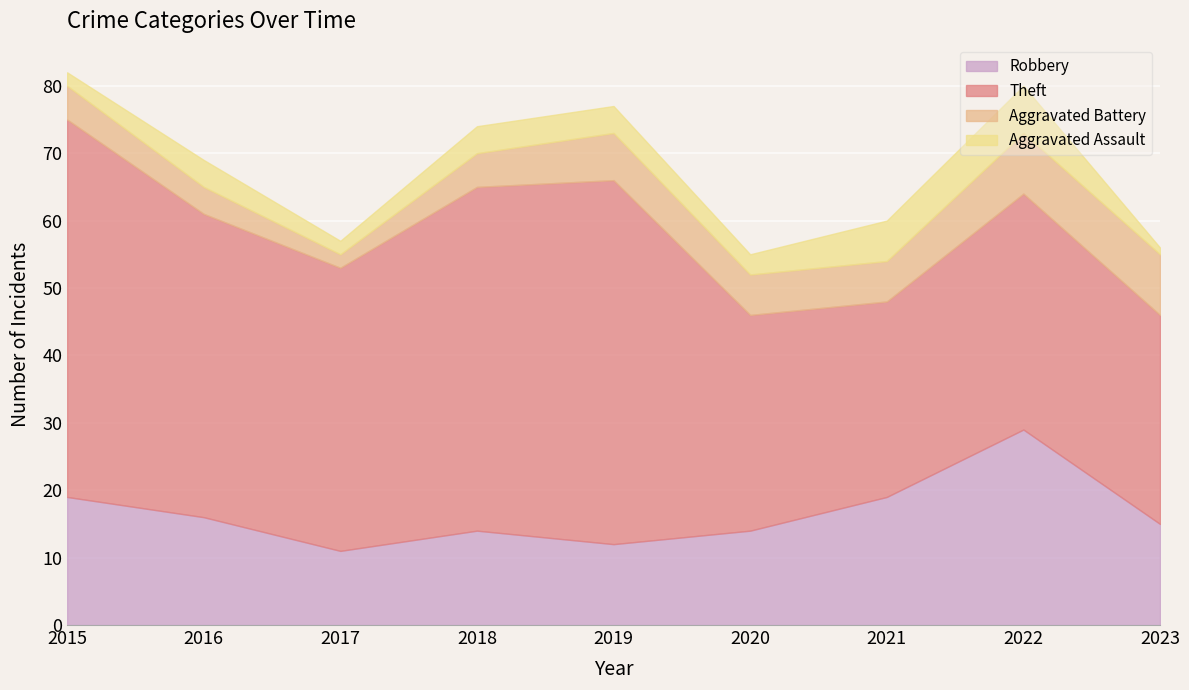

What is the difference between the Aggravated Battery values at 2018 and 2022?

4